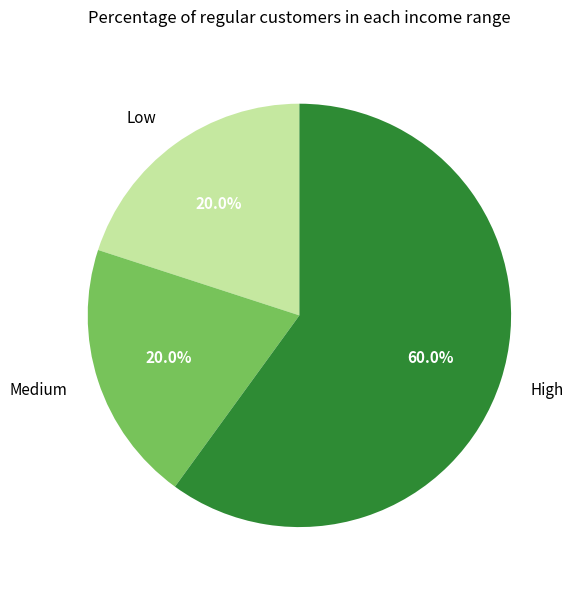

What percentage do Medium and High together represent?

80.0%